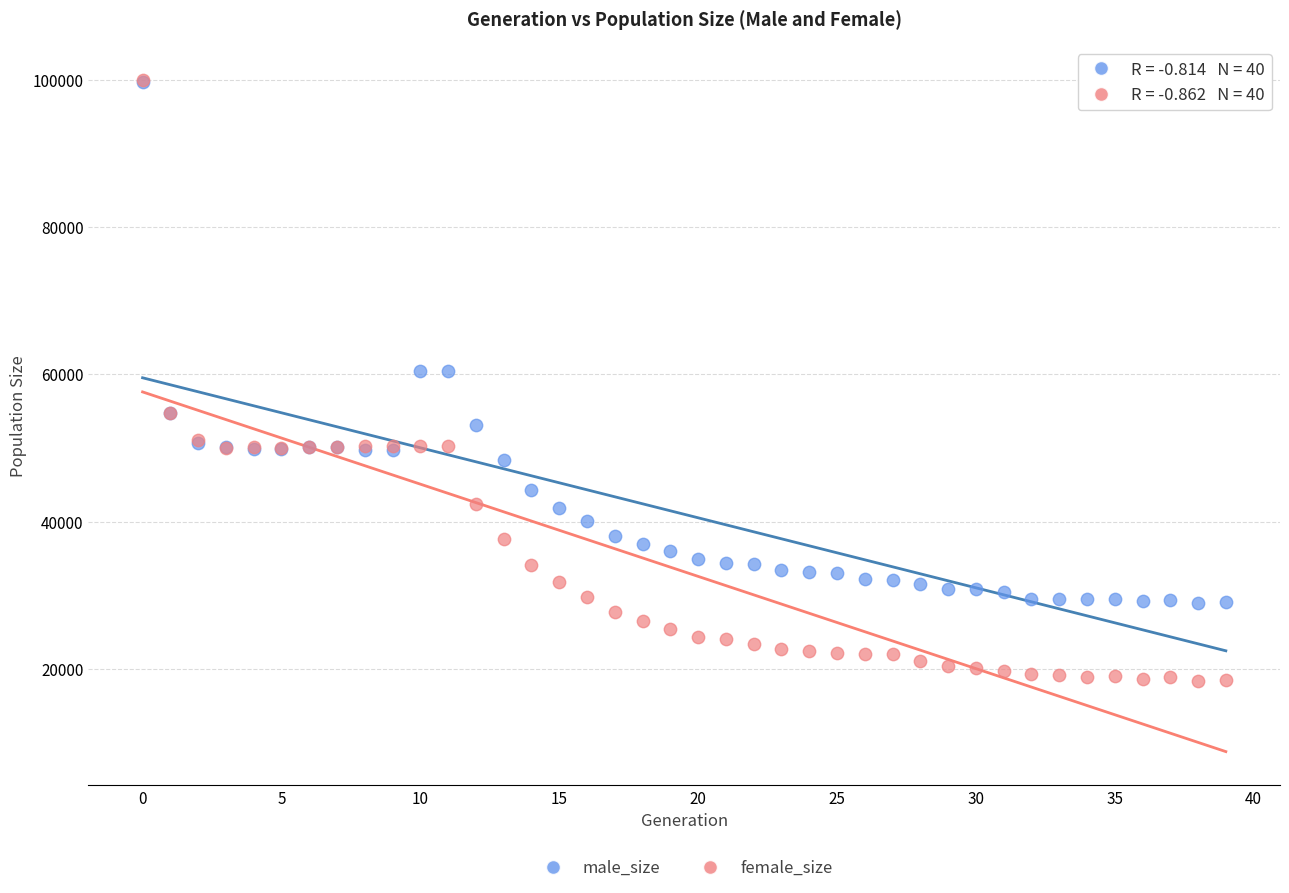

What are all the series names shown in the legend?

male_size, female_size